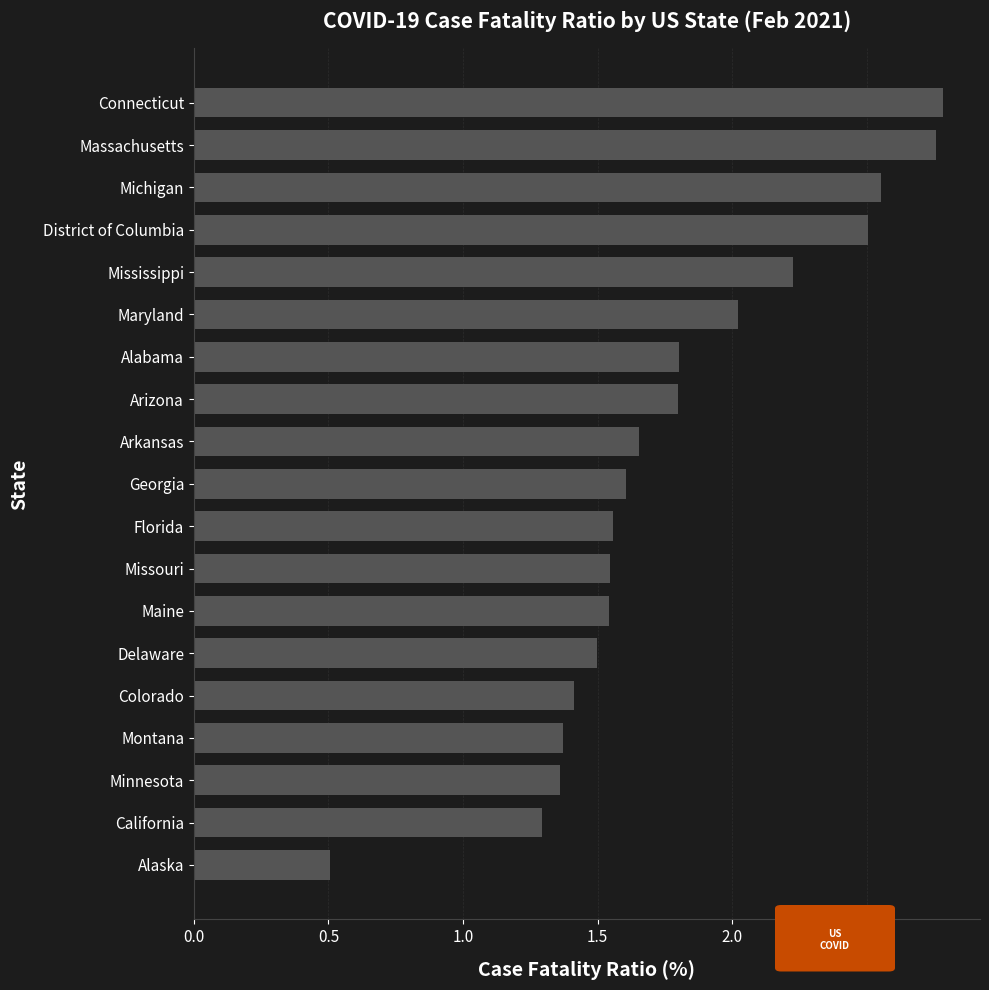

What is the smallest value displayed?

0.5